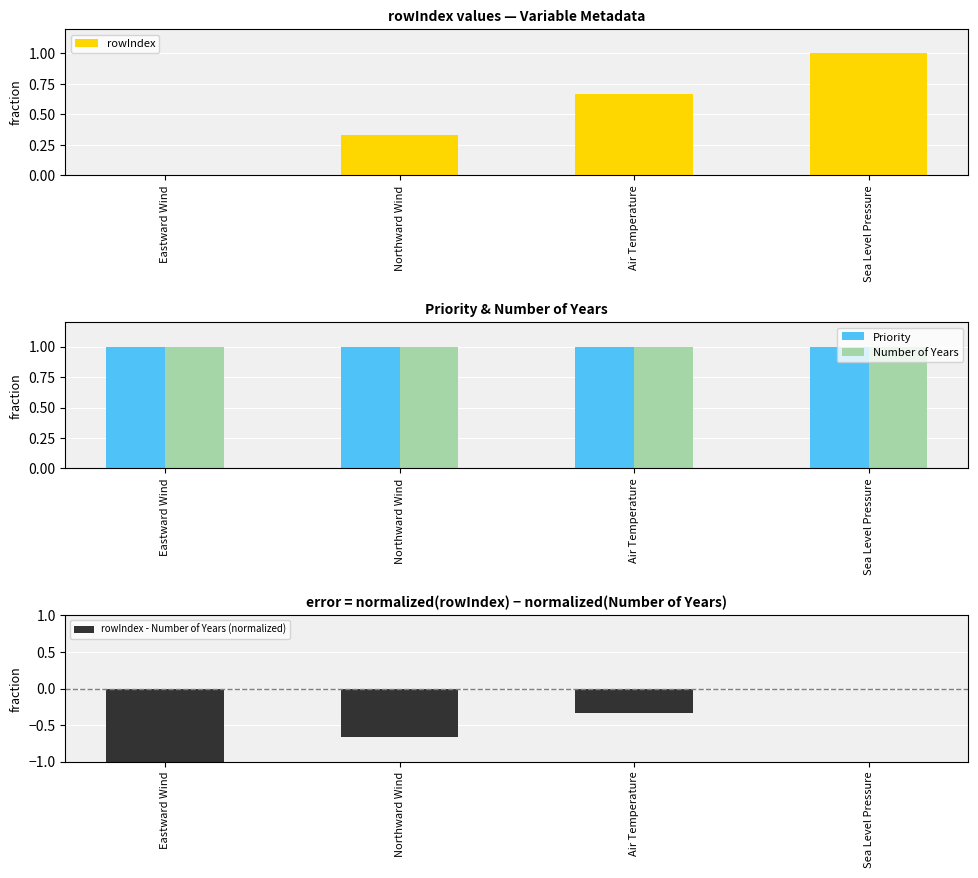

Reading left to right, what are all the values shown in this chart?

rowIndex: 0.0	0.3	0.7	1.0
Priority: 1.0	1.0	1.0	1.0
Number of Years: 1.0	1.0	1.0	1.0
rowIndex - Number of Years (normalized): -1.0	-0.7	-0.3	0.0